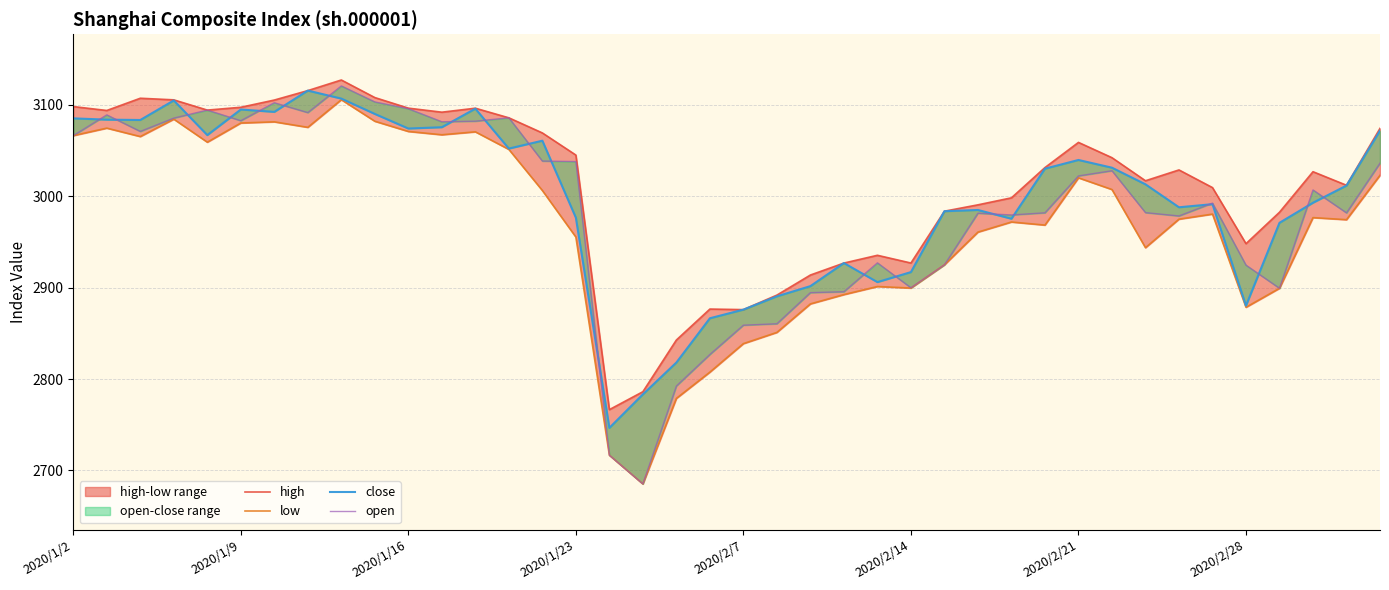

At 2020/1/9, list the series in order from largest to smallest.

high, close, open, low